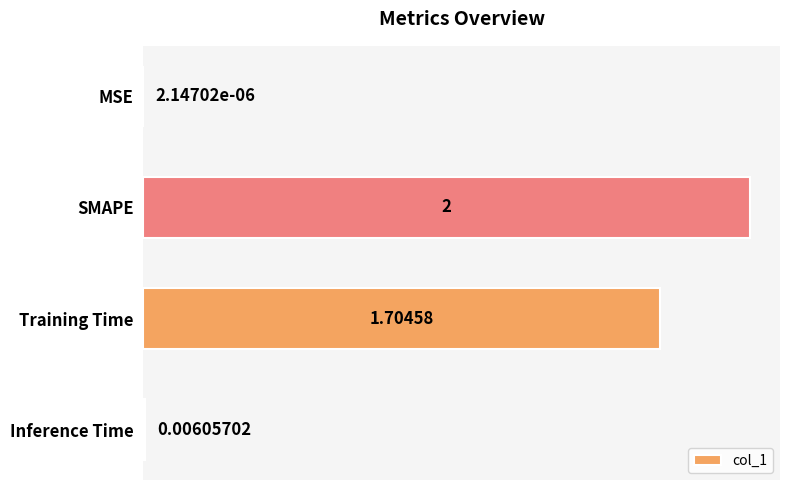

What is the change in value from SMAPE to Inference Time?

-2.0